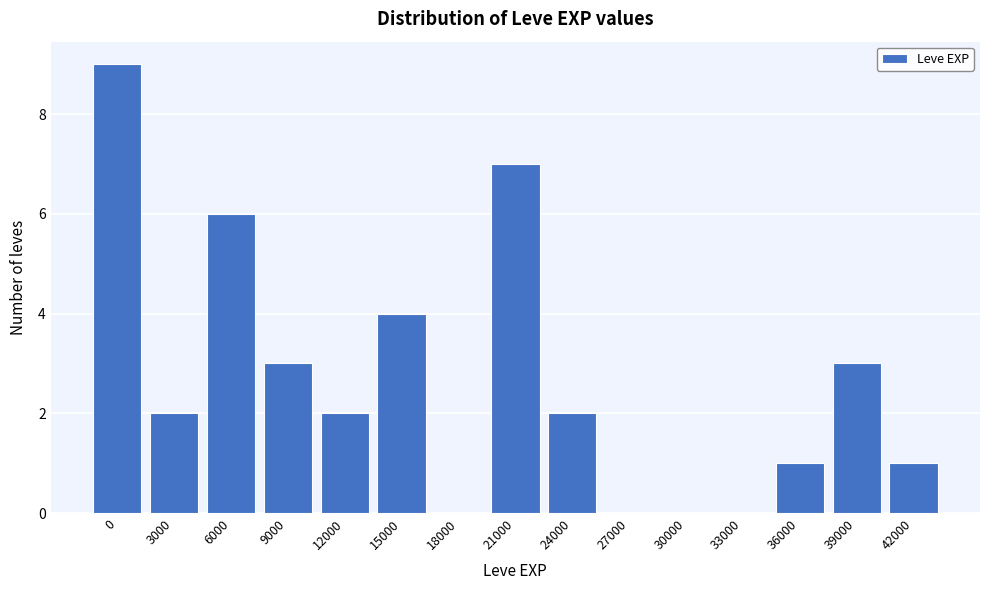

Reading left to right, what are all the values shown in this chart?

0=9	3000=2	6000=6	9000=3	12000=2	15000=4	18000=0	21000=7	24000=2	27000=0	30000=0	33000=0	36000=1	39000=3	42000=1